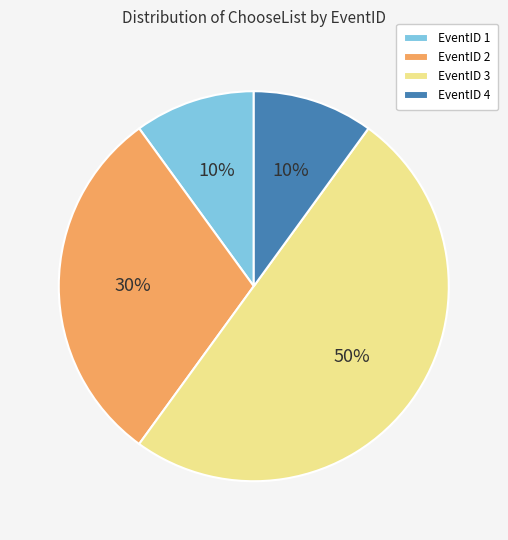

Is EventID 2 the majority of the pie?

No